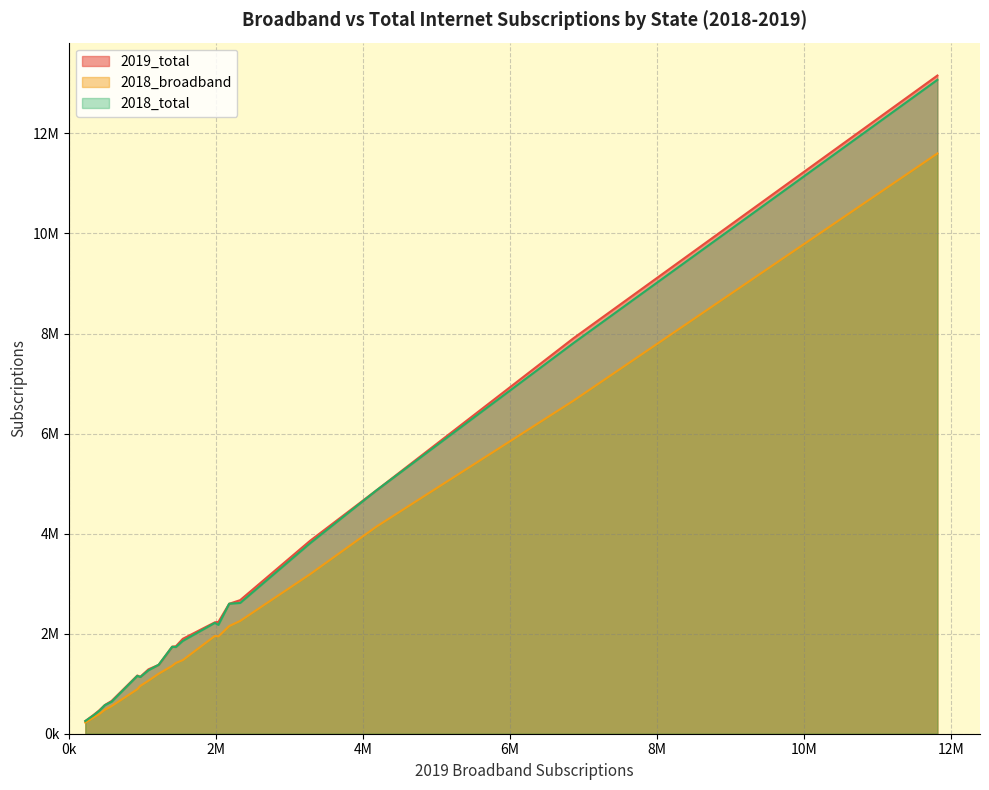

True or false: 2018_broadband and 2018_total cross at least once.

False